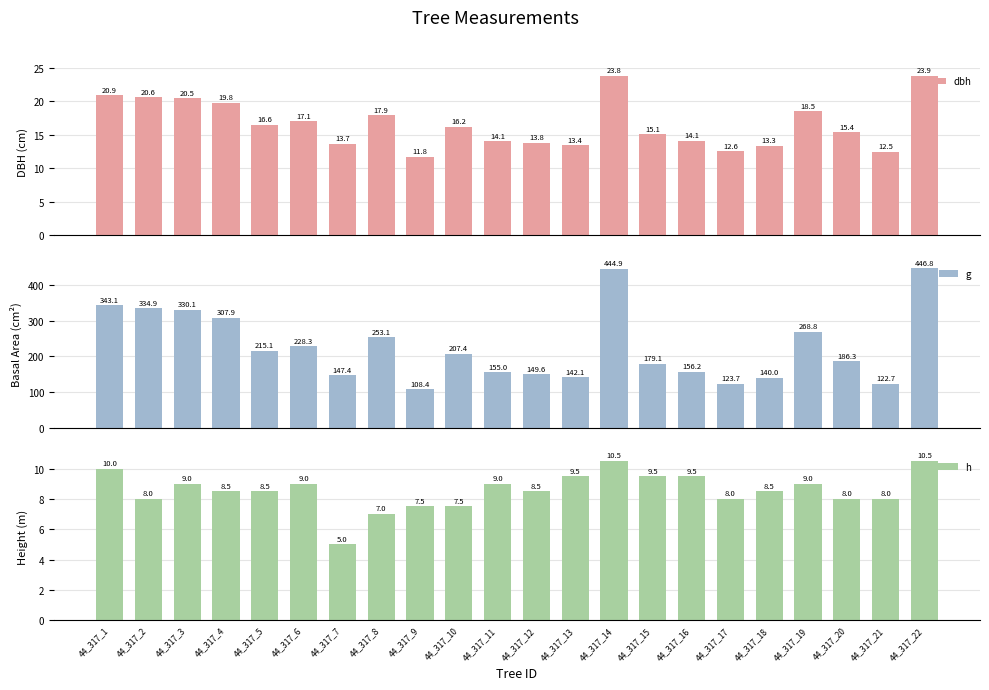

How many data points in dbh are less than 16?

11